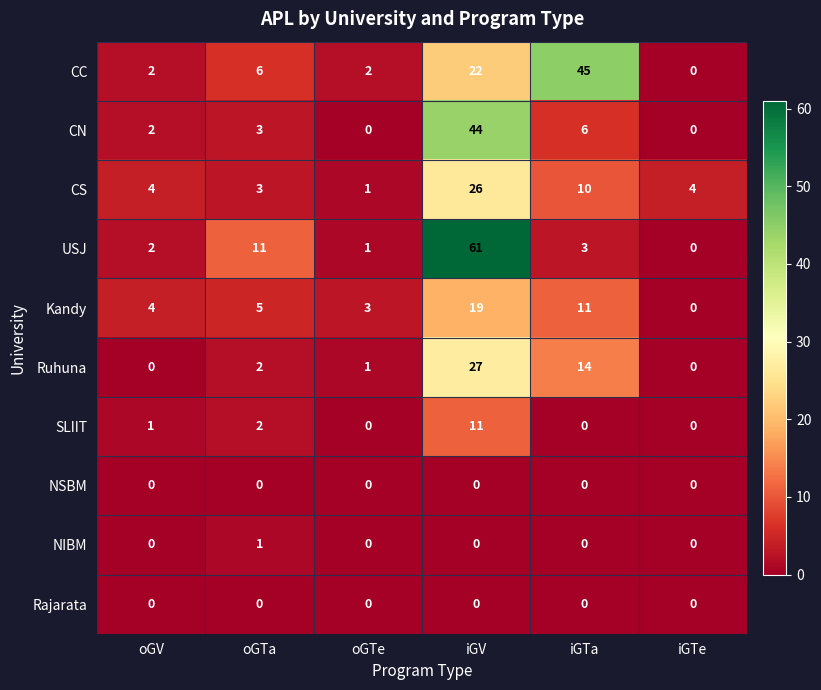

What is the difference between the maximum and second lowest values in the CN series?

44